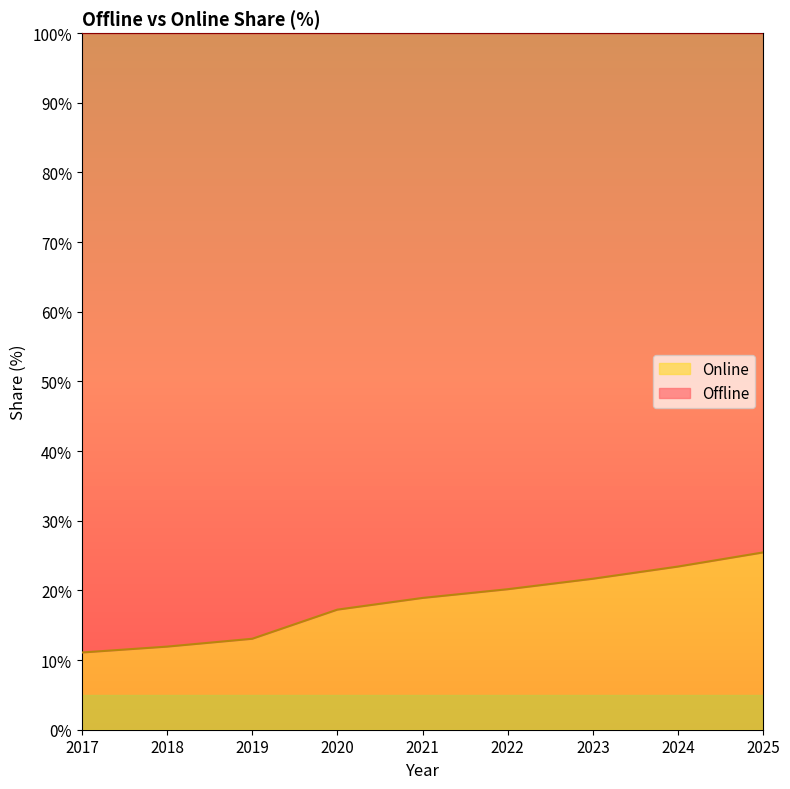

List the labels in order of value, largest first.

2025, 2024, 2023, 2022, 2021, 2020, 2019, 2018, 2017